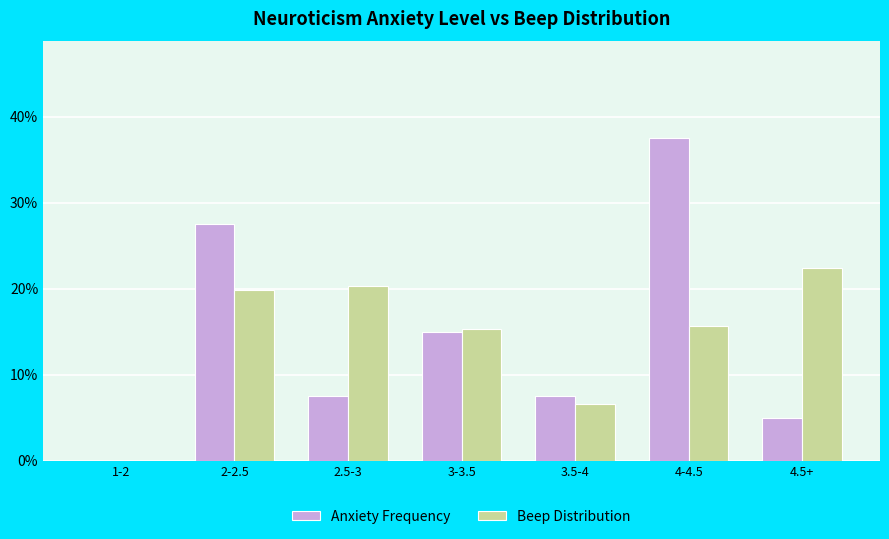

What is the sum of the Beep Distribution values at 3-3.5 and 3.5-4?

21.9